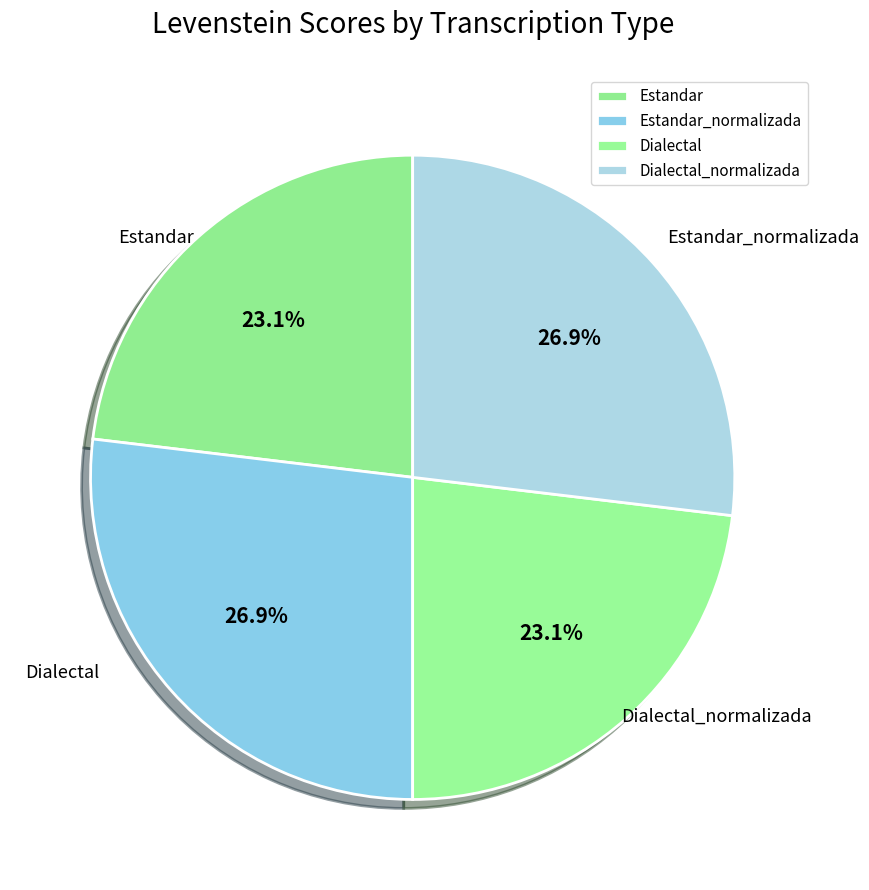

Is the sum of Estandar and Dialectal greater than half?

No